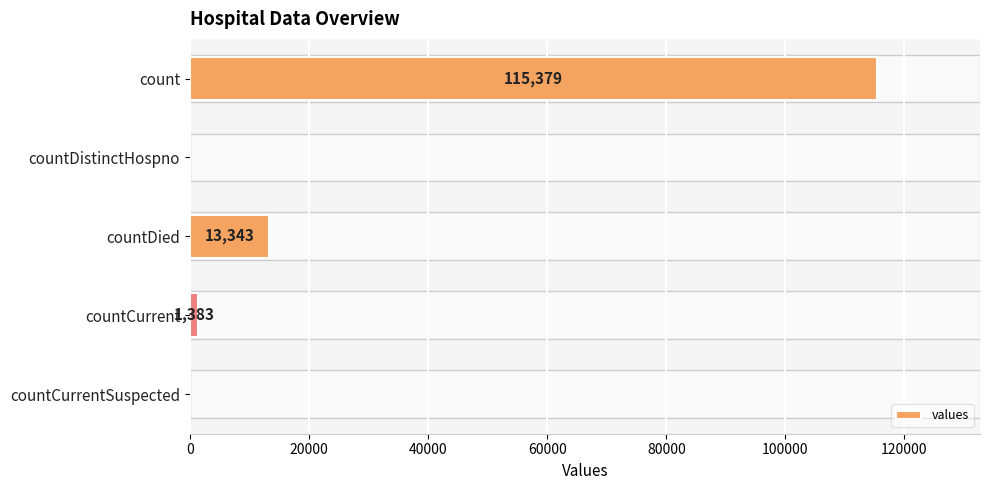

Reading top to bottom, transcribe all the data shown in this chart.

count=115379	countDistinctHospno=0	countDied=13343	countCurrent=1383	countCurrentSuspected=0